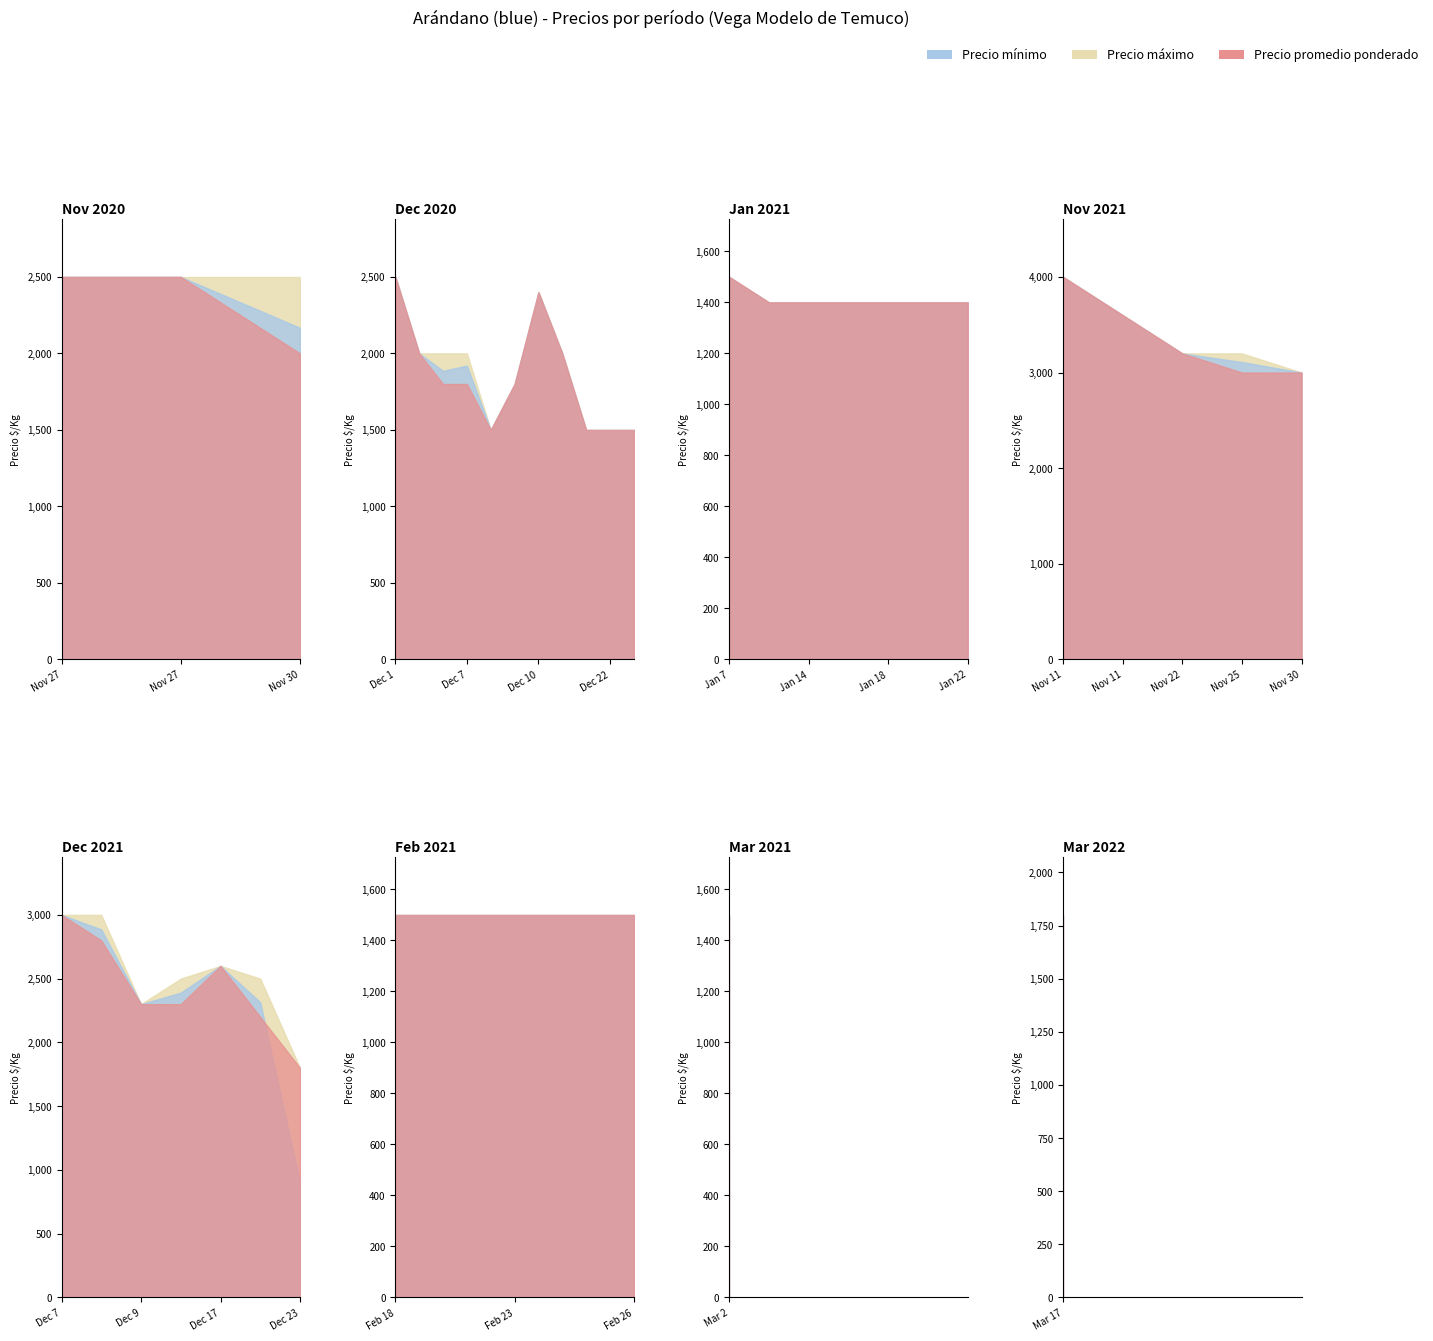

What is the label of the 5th point from the left?

2021-03